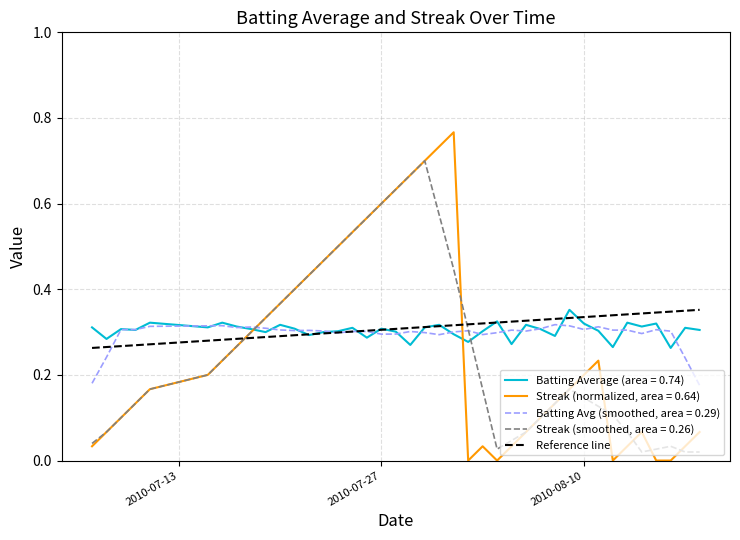

True or false: Streak (normalized, area = 0.64) and Batting Avg (smoothed, area = 0.29) cross at least once.

True